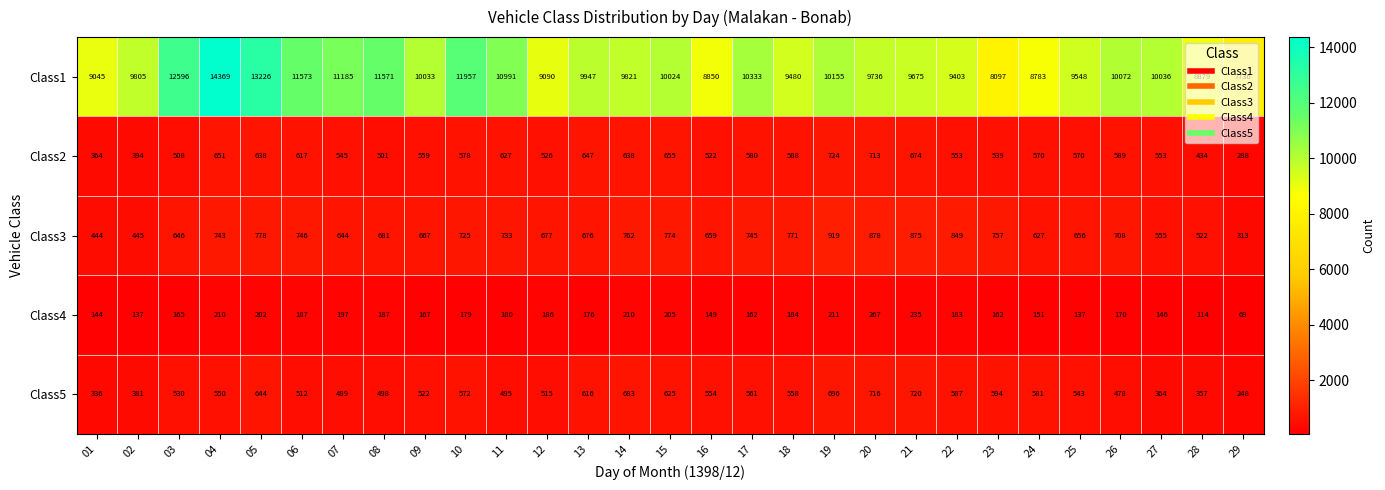

The Class1 series shows 5191 at 15. True or false?

False